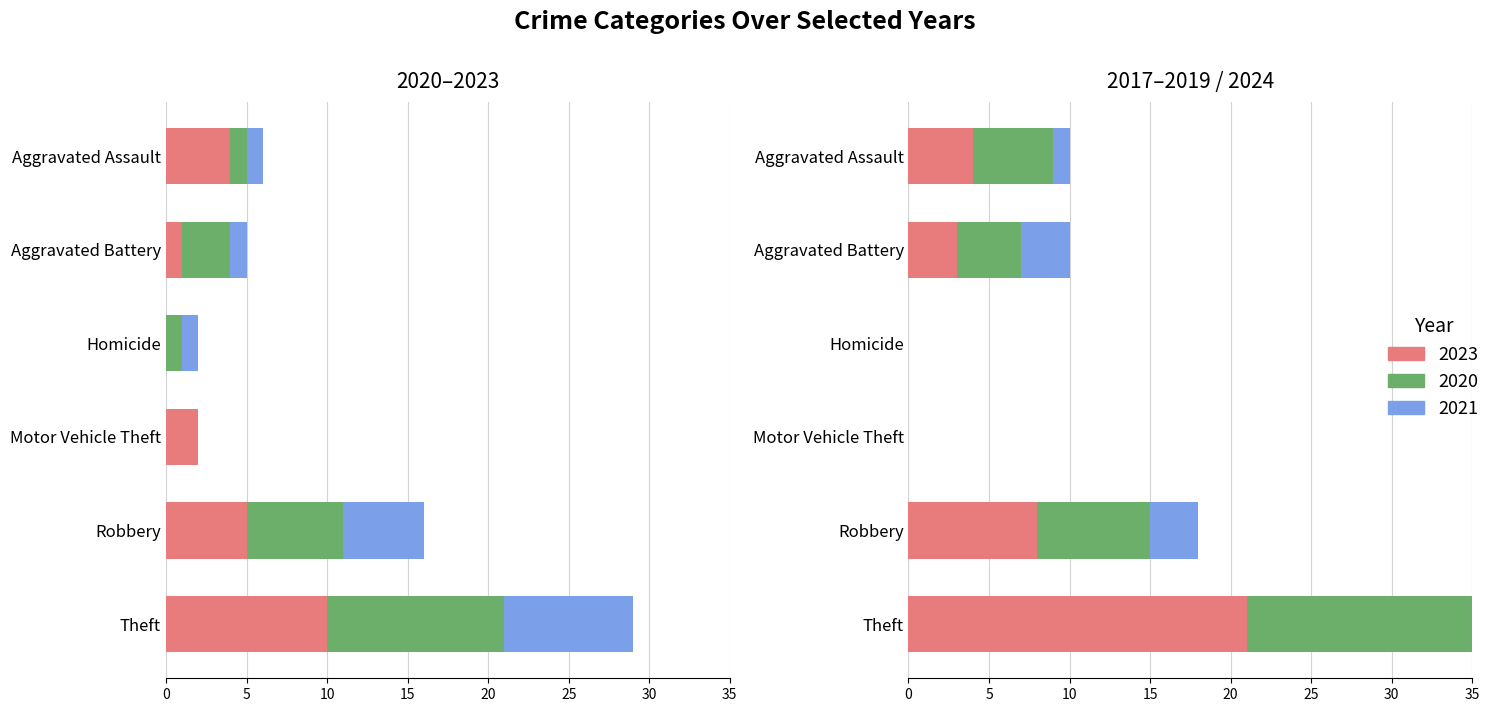

What is the sum of the 2021 values at Aggravated Assault and Theft?

9